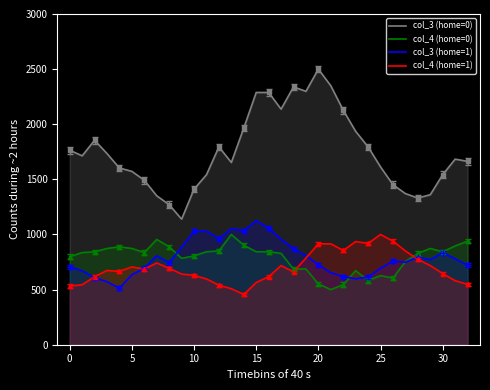

True or false: col_3 (home=0) has more than 2 interior local peaks.

True